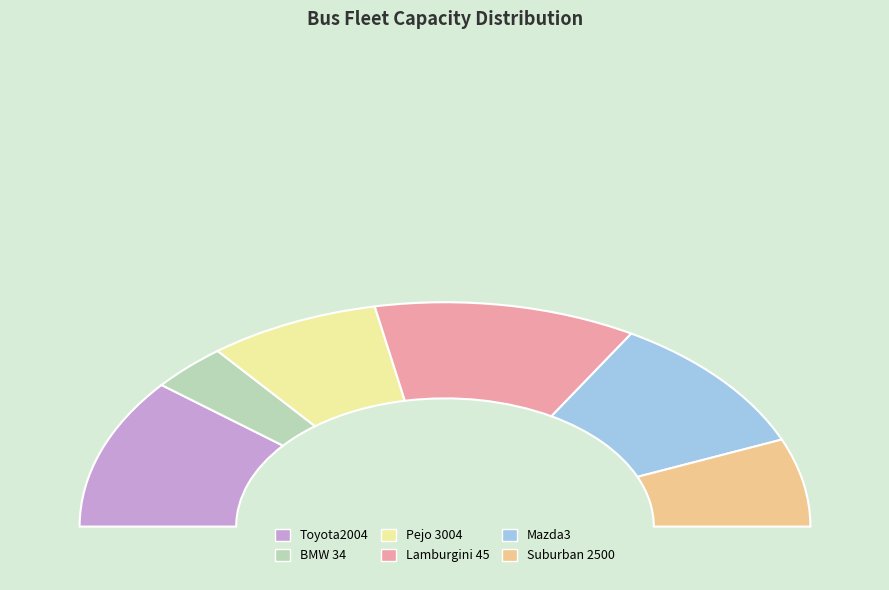

Is Suburban 2500 the majority of the pie?

No